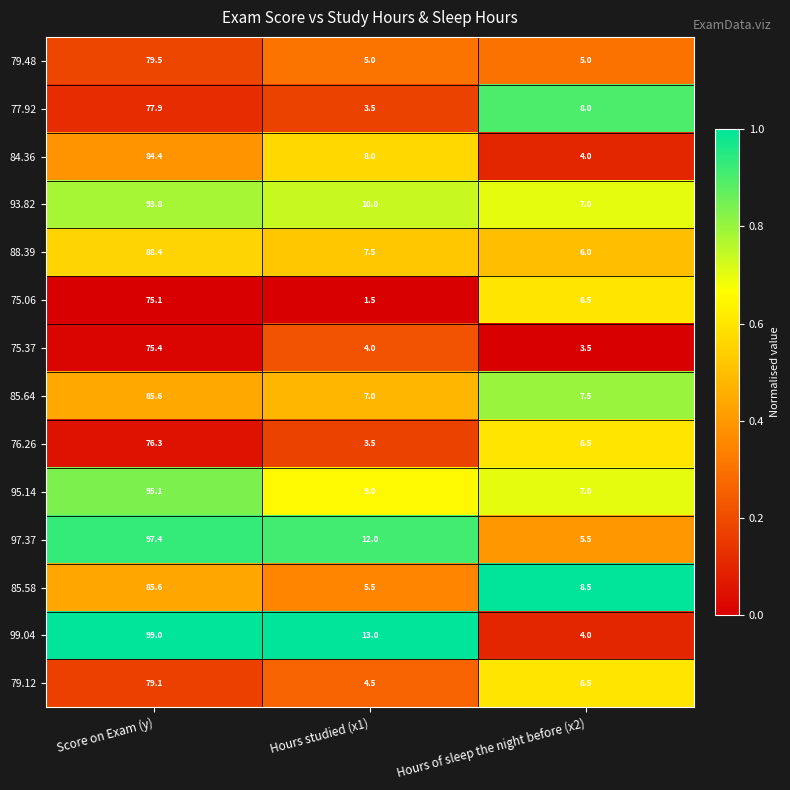

The 75.06 series shows 132.4 at Score on Exam (y). True or false?

False